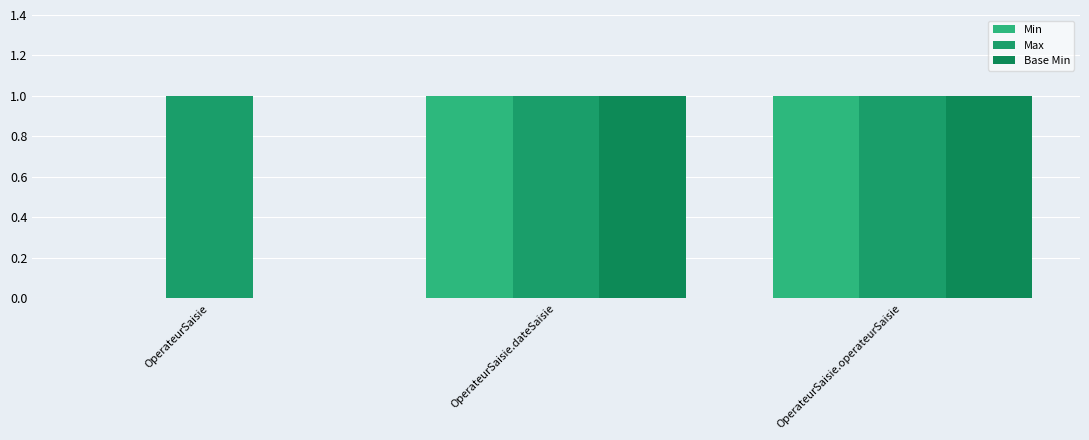

List the series in order of their peak value, highest first.

Min, Max, Base Min